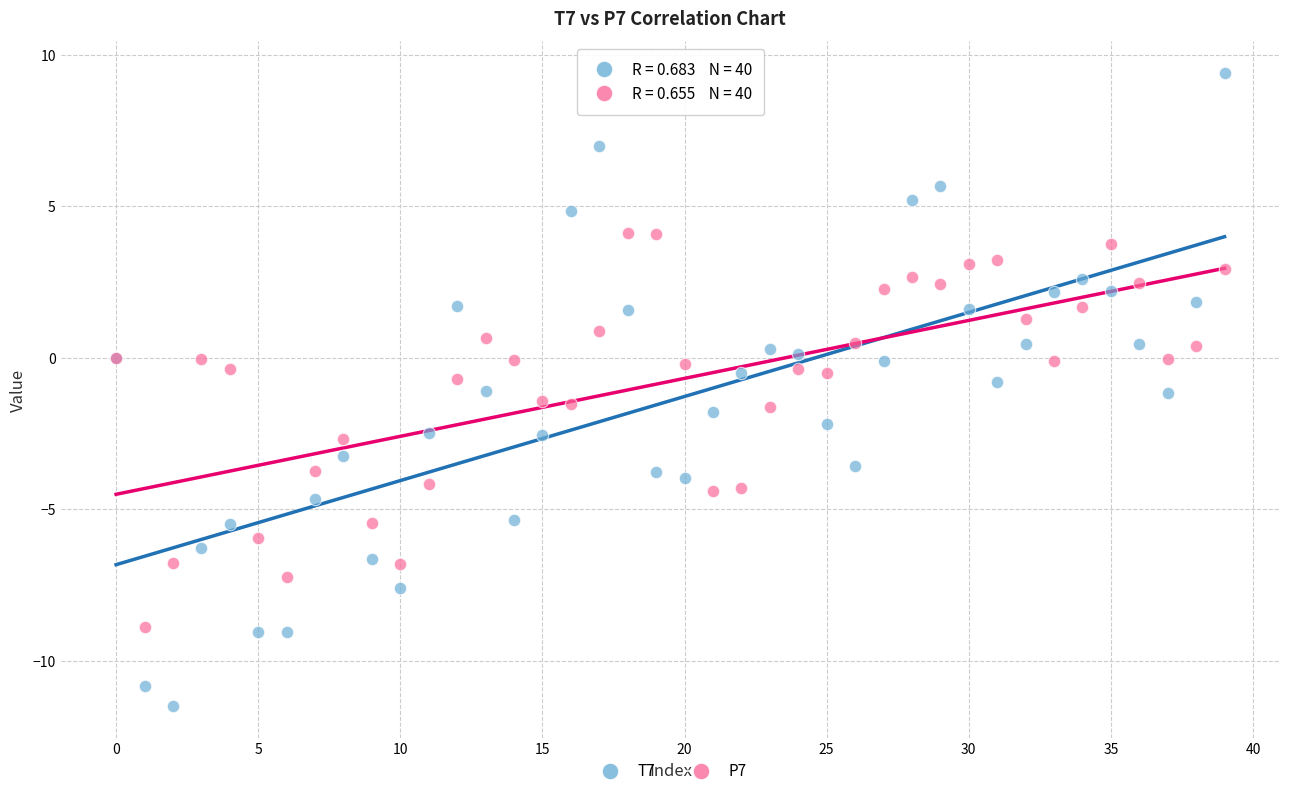

Which series contains the lowest Y value?

T7